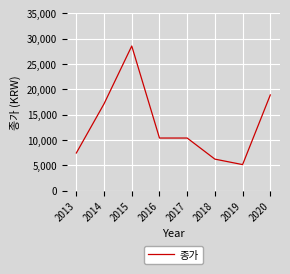

Where is the first local minimum?

2019